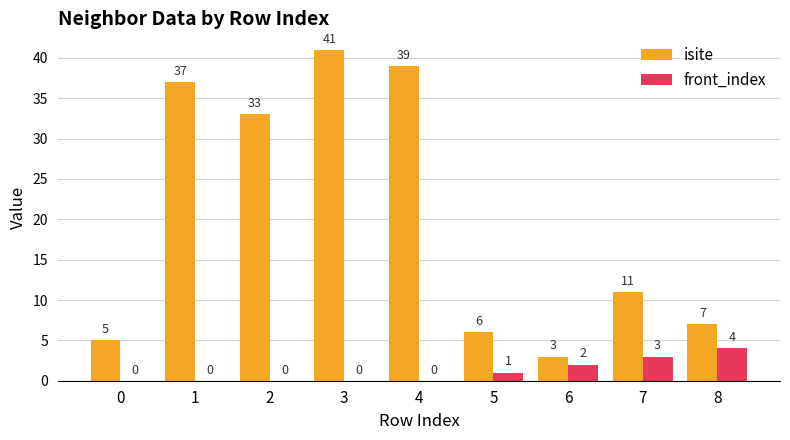

At which category does the chart reach its peak across all series?

3